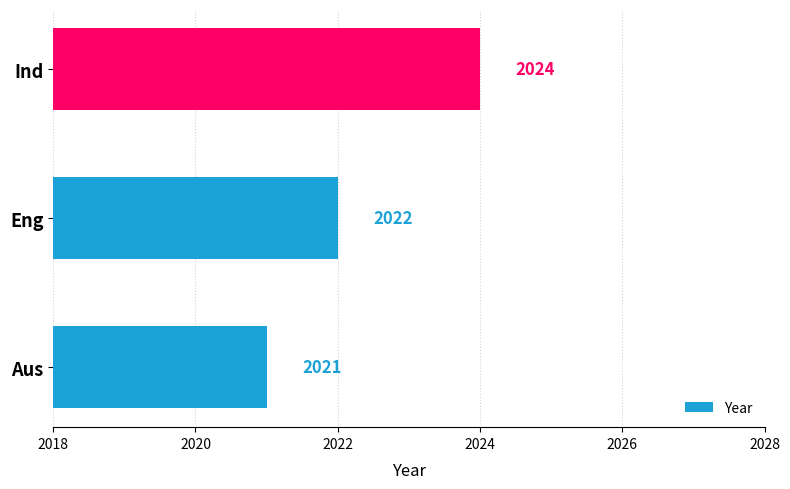

Reading bottom to top, what are all the values shown in this chart?

Aus=2021	Eng=2022	Ind=2024